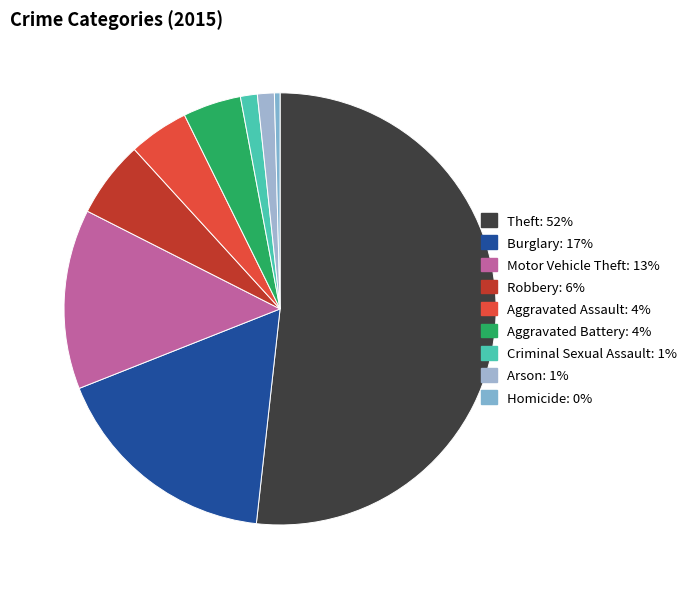

Rank the categories by value from lowest to highest.

Homicide, Criminal Sexual Assault, Arson, Aggravated Battery, Aggravated Assault, Robbery, Motor Vehicle Theft, Burglary, Theft